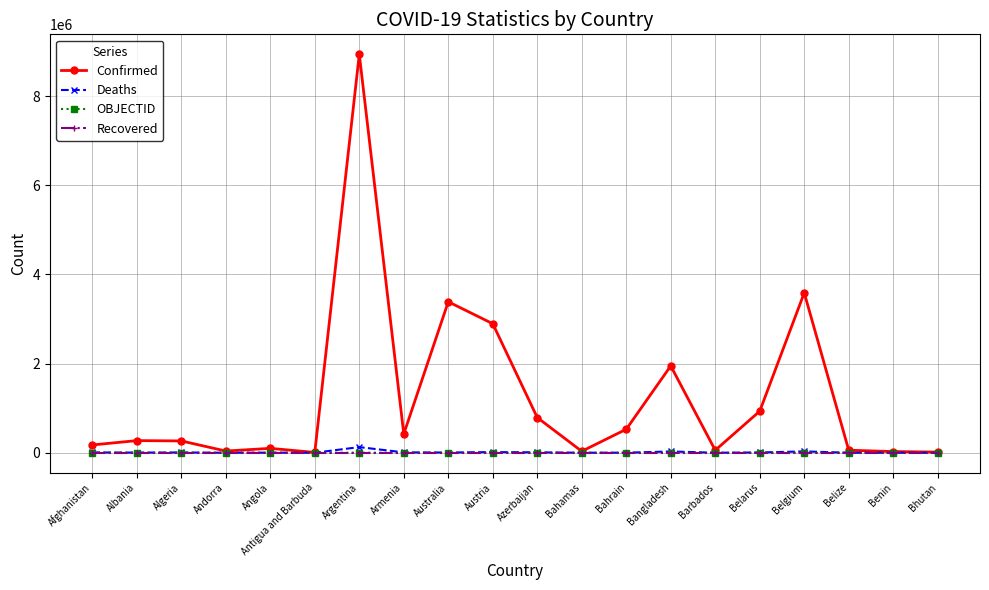

What position from the left is Andorra?

4